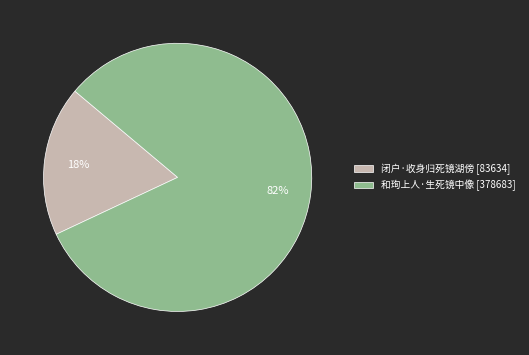

Which slice is the smallest?

闭户·收身归死镜湖傍